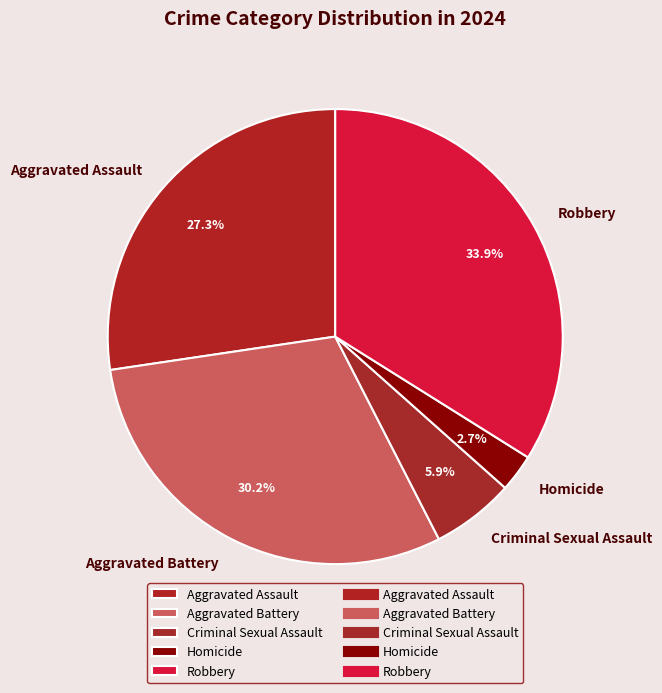

True or false: Aggravated Assault accounts for 27% of the total.

True